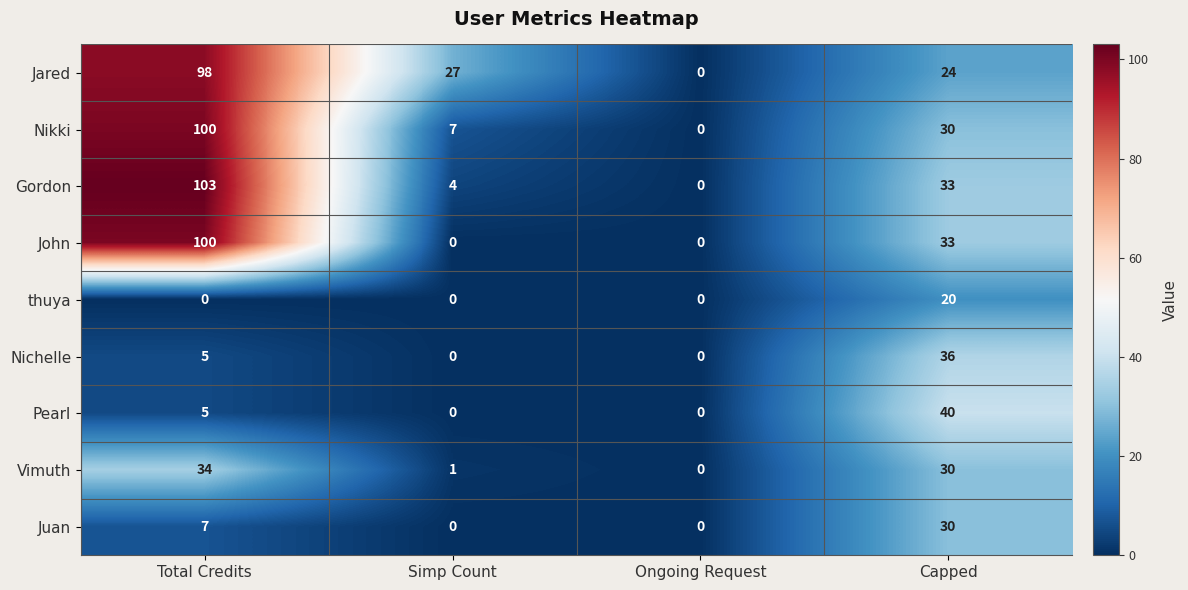

What is the greatest value displayed?

103